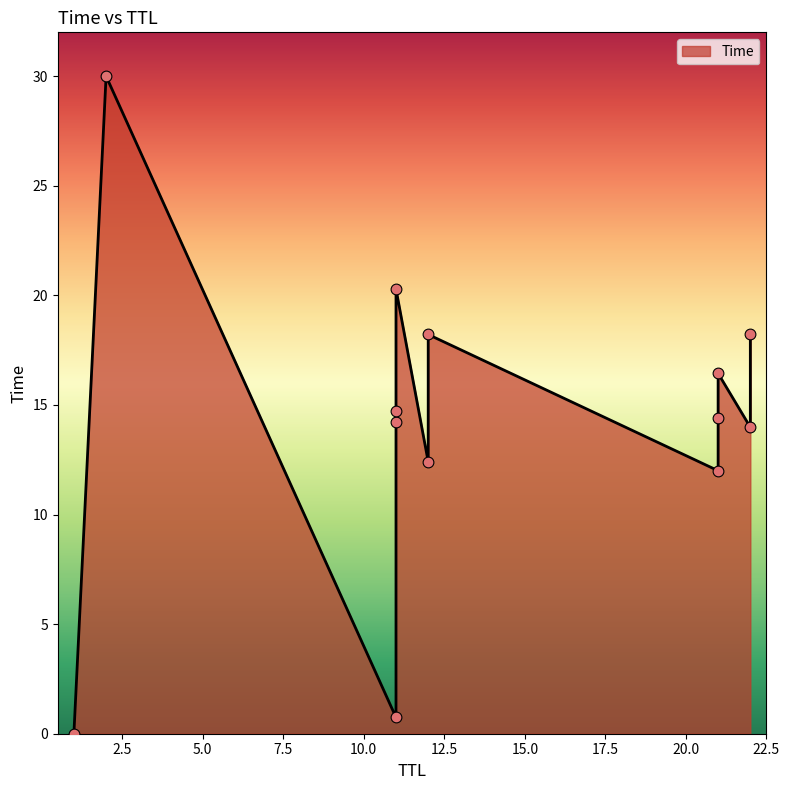

What is the change in value from 1 to 21?

+14.4